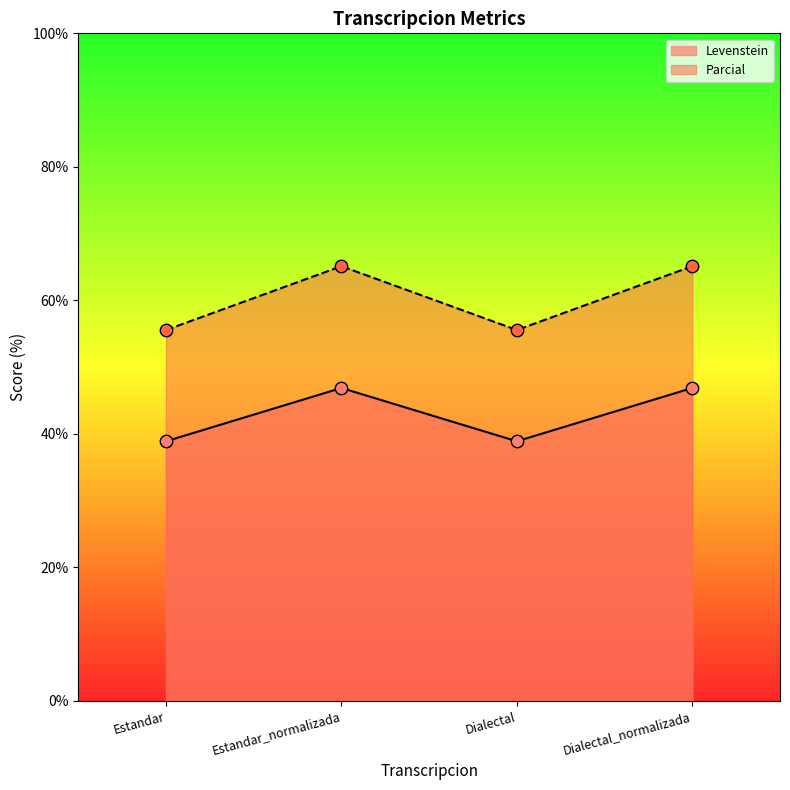

Is the value of Levenstein at Estandar_normalizada greater than the value of Parcial at Estandar_normalizada?

No